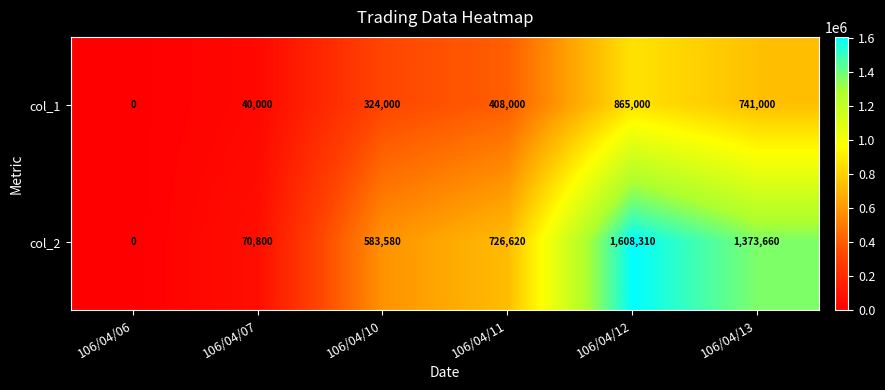

Which series has the widest spread of values?

col_2